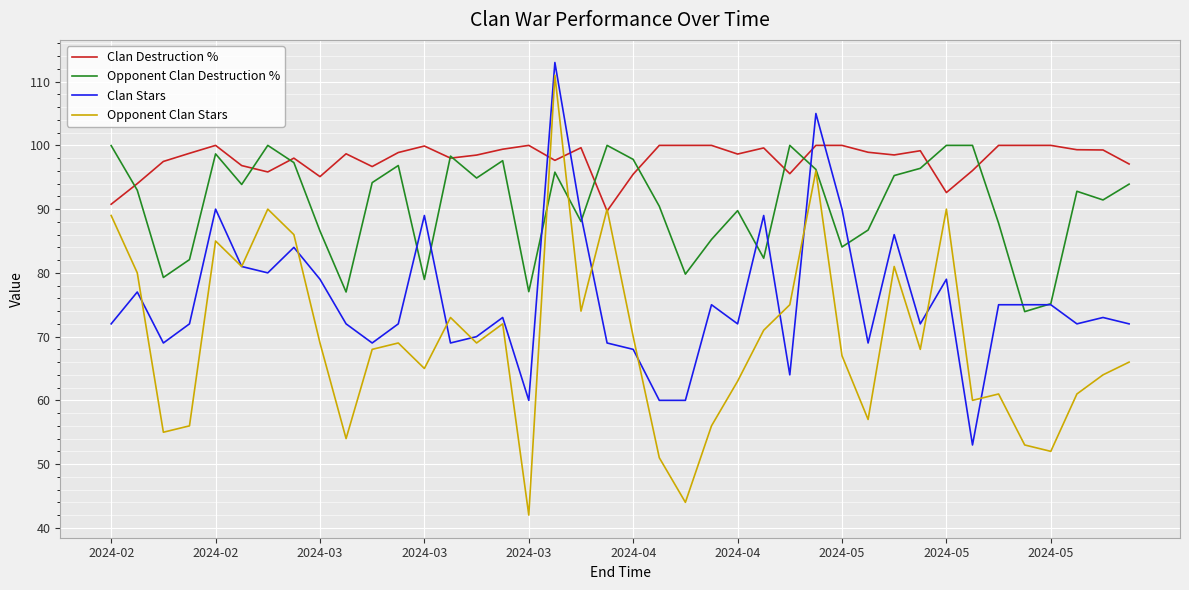

Rank the series by their average value, from highest to lowest.

Clan Destruction %, Opponent Clan Destruction %, Clan Stars, Opponent Clan Stars